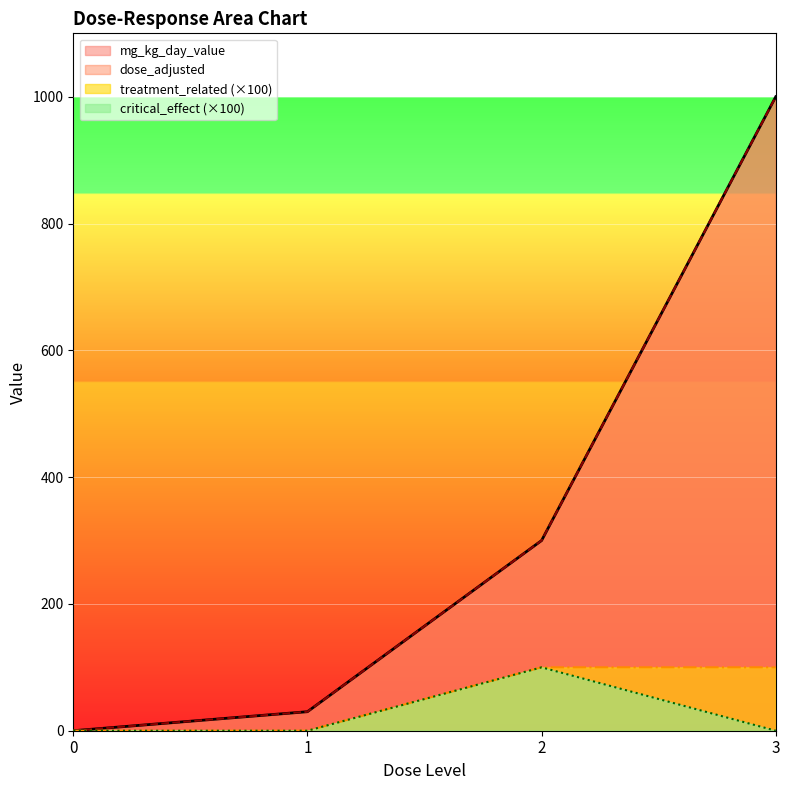

True or false: mg_kg_day_value and critical_effect cross at least once.

False